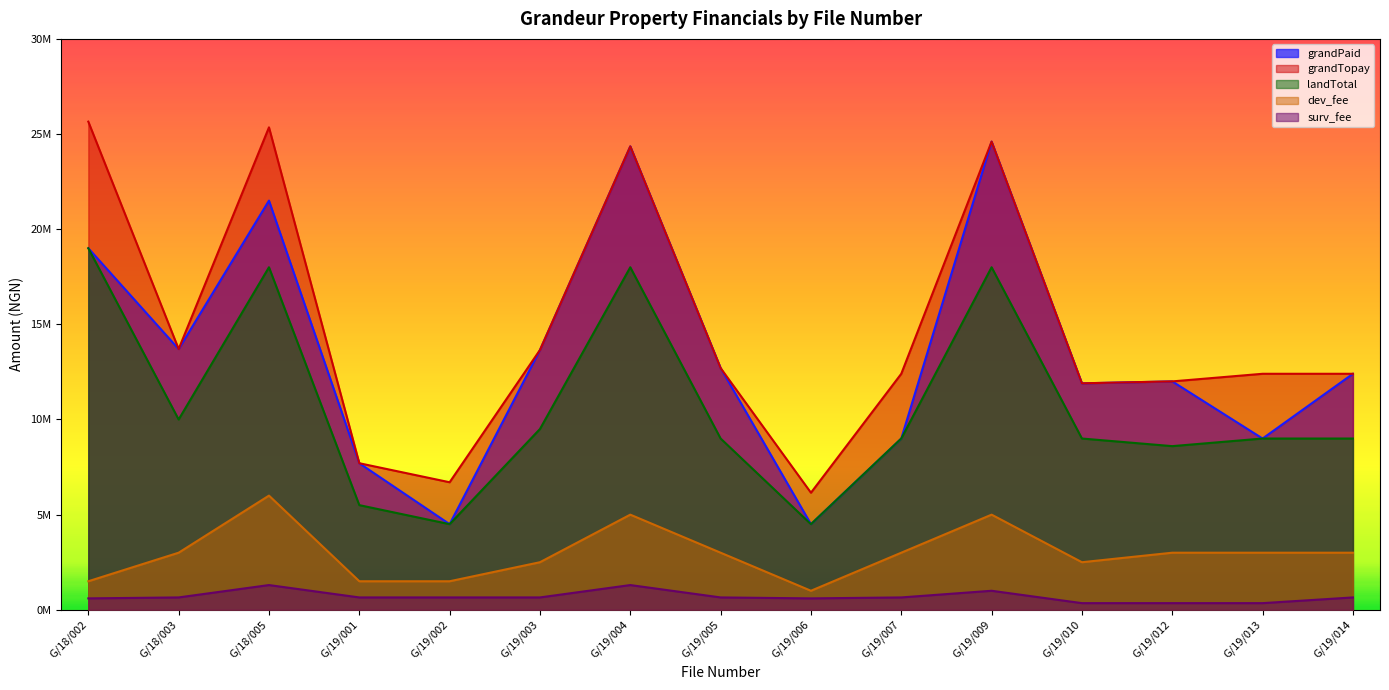

What is the label of the 13th point from the right?

G/18/005